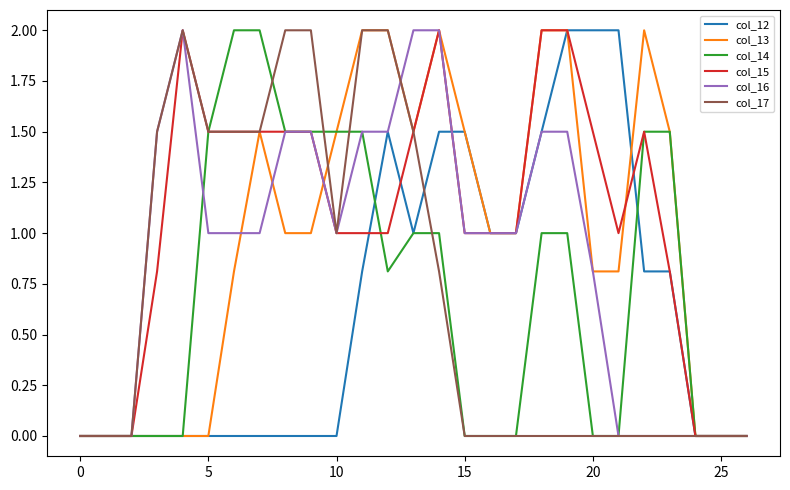

What are all the series names shown in the legend?

col_12, col_13, col_14, col_15, col_16, col_17